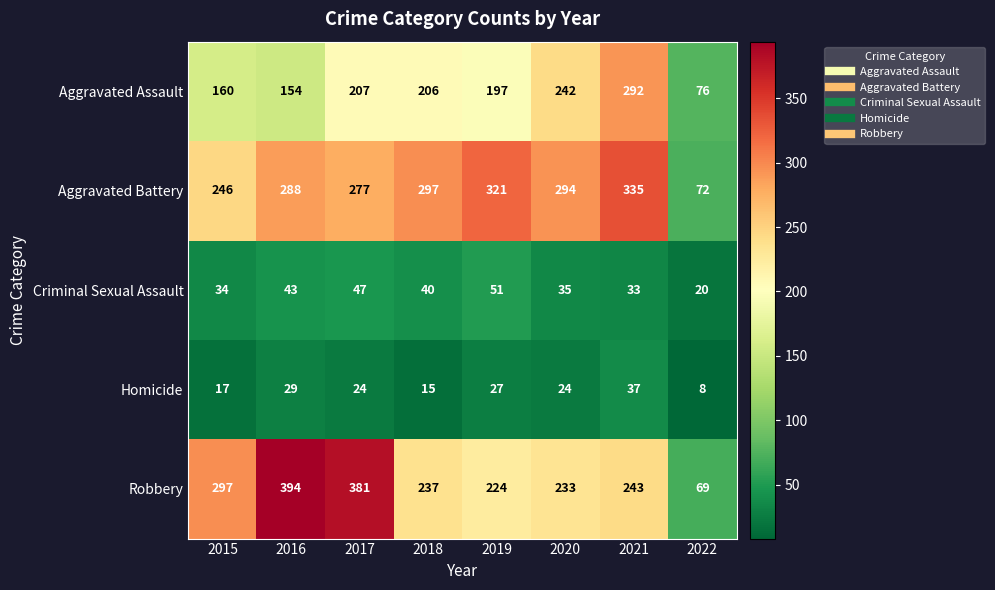

What is the total value across all series at 2021?

940